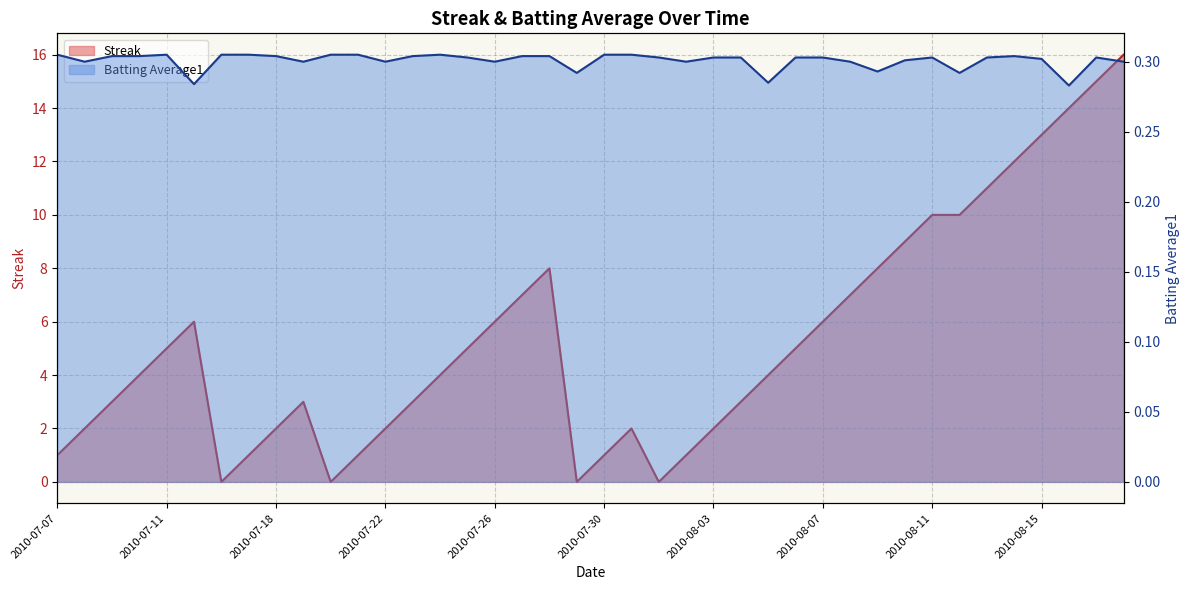

Does the chart display data point markers on the line(s)?

No